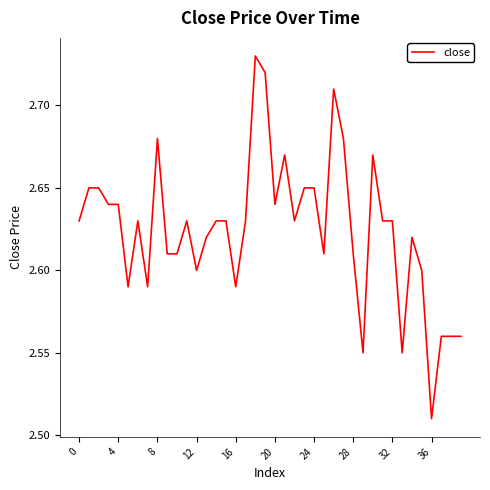

Is this an area chart (filled region under the line)?

No